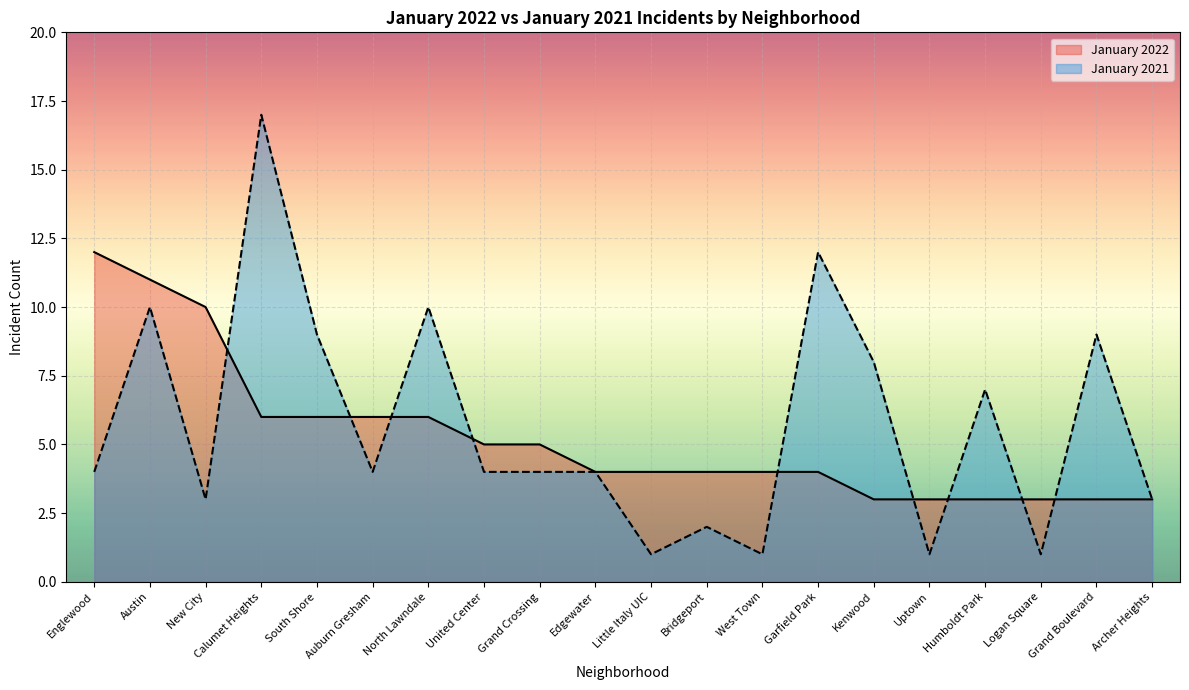

True or false: January 2021 has a value of 2 at New City.

False